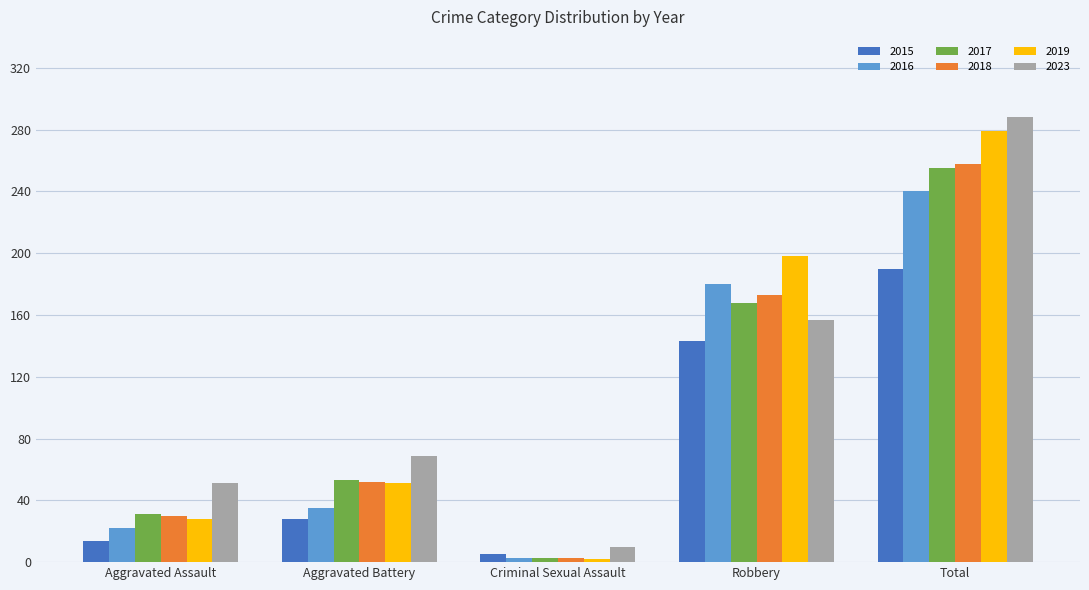

Reading left to right, what are all the values shown in this chart?

2015: Aggravated Assault=14	Aggravated Battery=28	Criminal Sexual Assault=5	Robbery=143	Total=190
2016: Aggravated Assault=22	Aggravated Battery=35	Criminal Sexual Assault=3	Robbery=180	Total=240
2017: Aggravated Assault=31	Aggravated Battery=53	Criminal Sexual Assault=3	Robbery=168	Total=255
2018: Aggravated Assault=30	Aggravated Battery=52	Criminal Sexual Assault=3	Robbery=173	Total=258
2019: Aggravated Assault=28	Aggravated Battery=51	Criminal Sexual Assault=2	Robbery=198	Total=279
2023: Aggravated Assault=51	Aggravated Battery=69	Criminal Sexual Assault=10	Robbery=157	Total=288